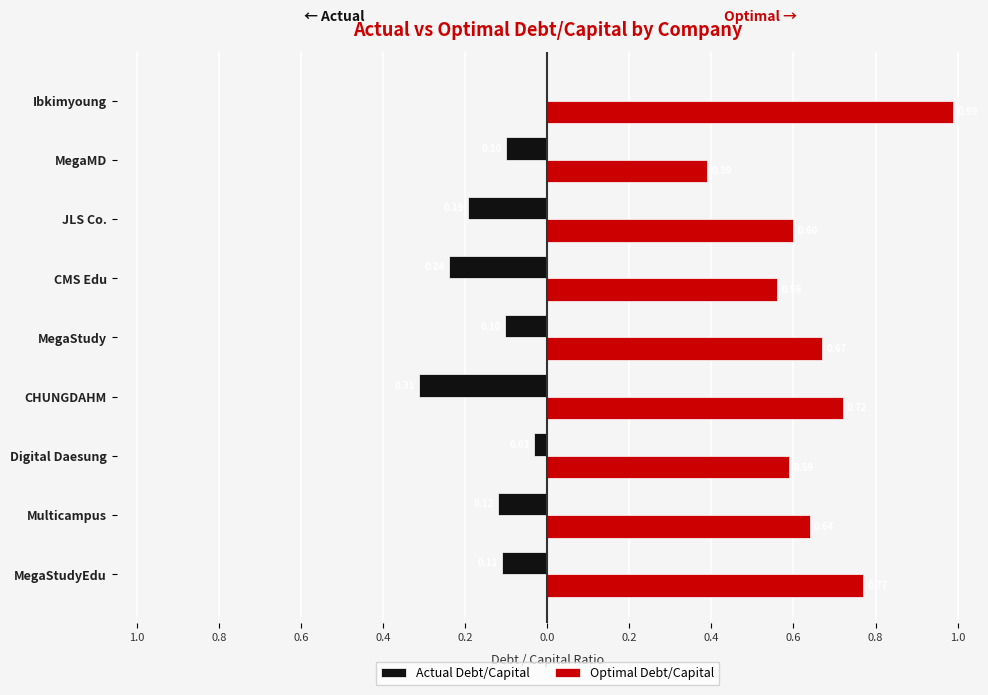

What are all the series names shown in the legend?

Actual Debt/Capital, Optimal Debt/Capital